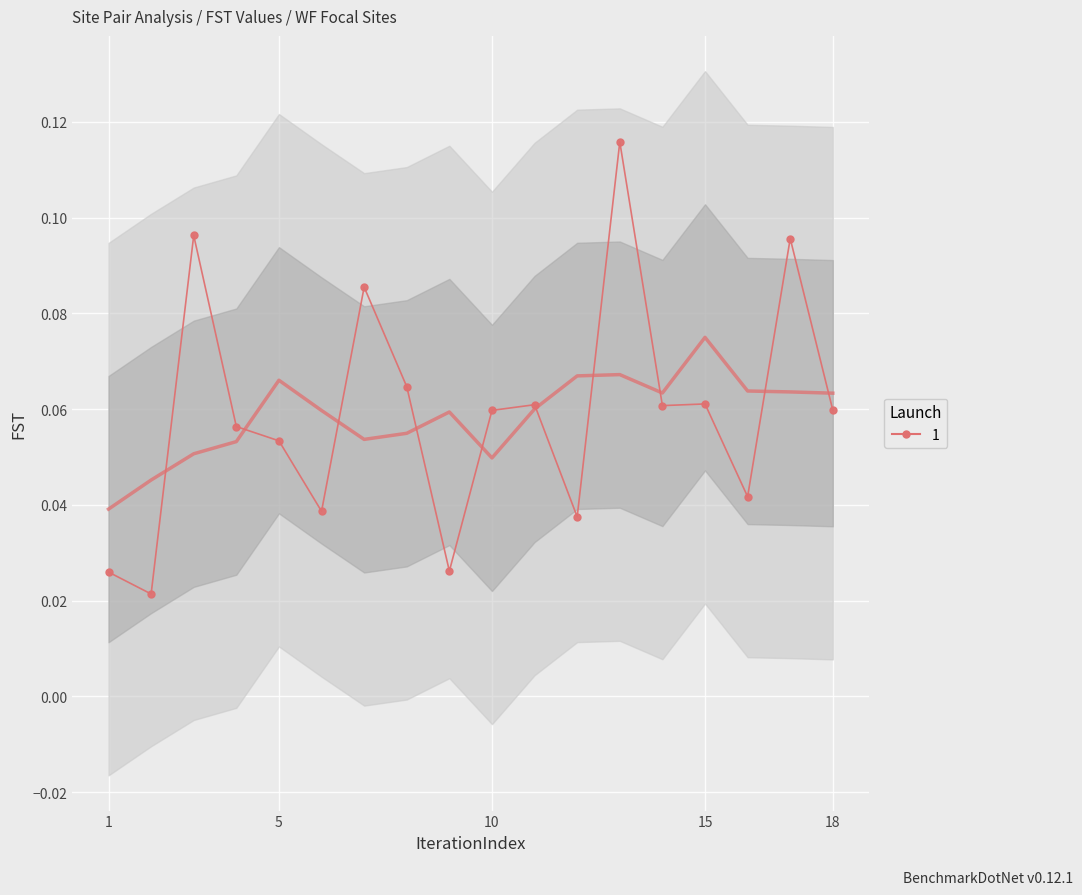

Is it true that the value at 73_83 is 0.0?

False